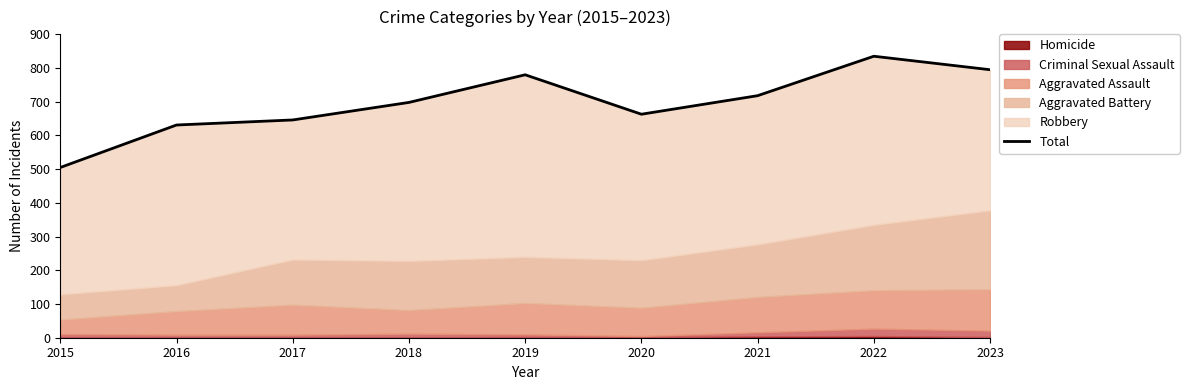

Is it true that the value at 2015 is 505?

True